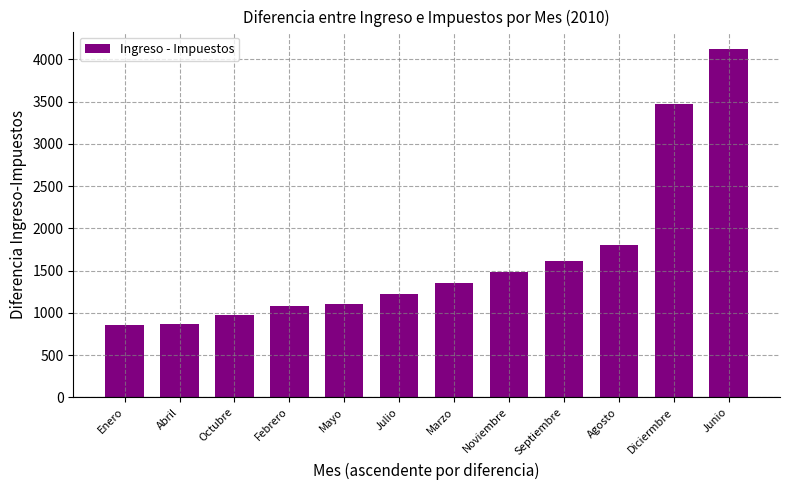

Where is the data nearest to the value 2491?

Agosto